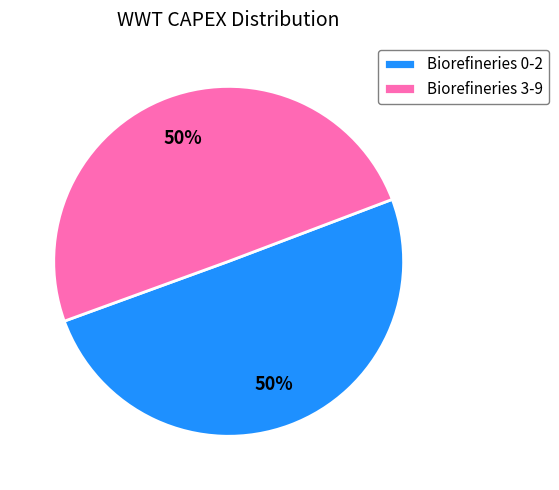

What percentage is the Biorefineries 3-9 slice, to the nearest percent?

50%